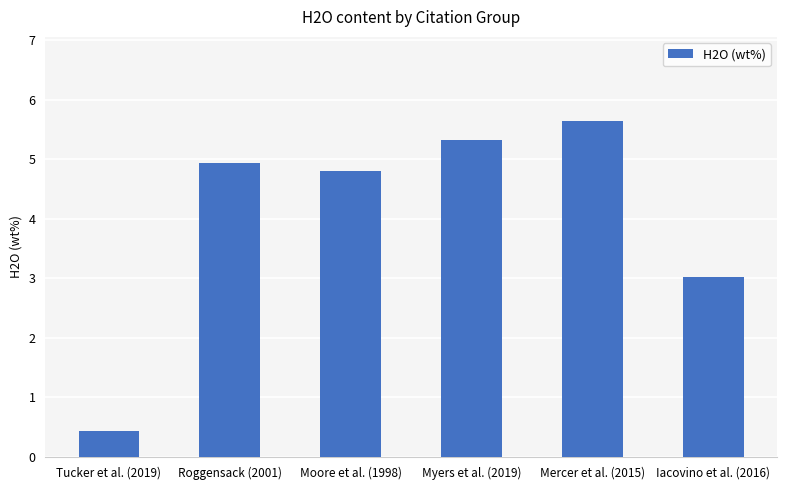

What is the change in value from Roggensack (2001) to Iacovino et al. (2016)?

-1.9